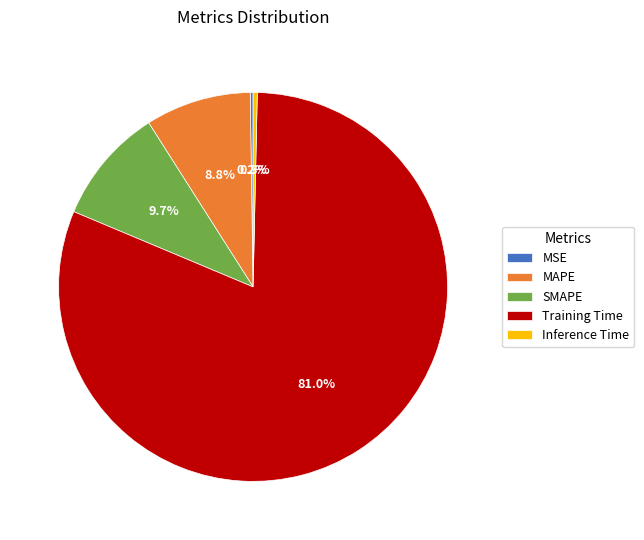

To the nearest percent, what portion does MAPE represent?

9%